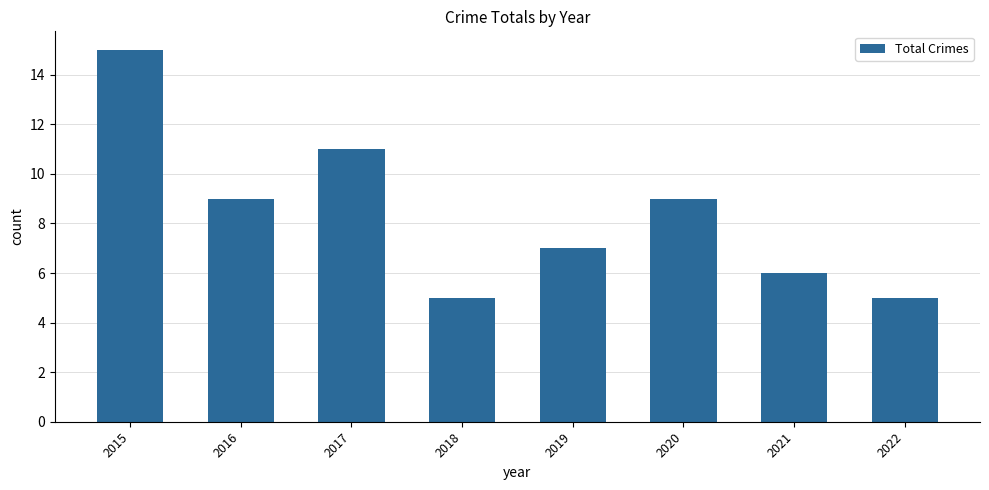

What is the difference between the values at 2021 and 2016?

3